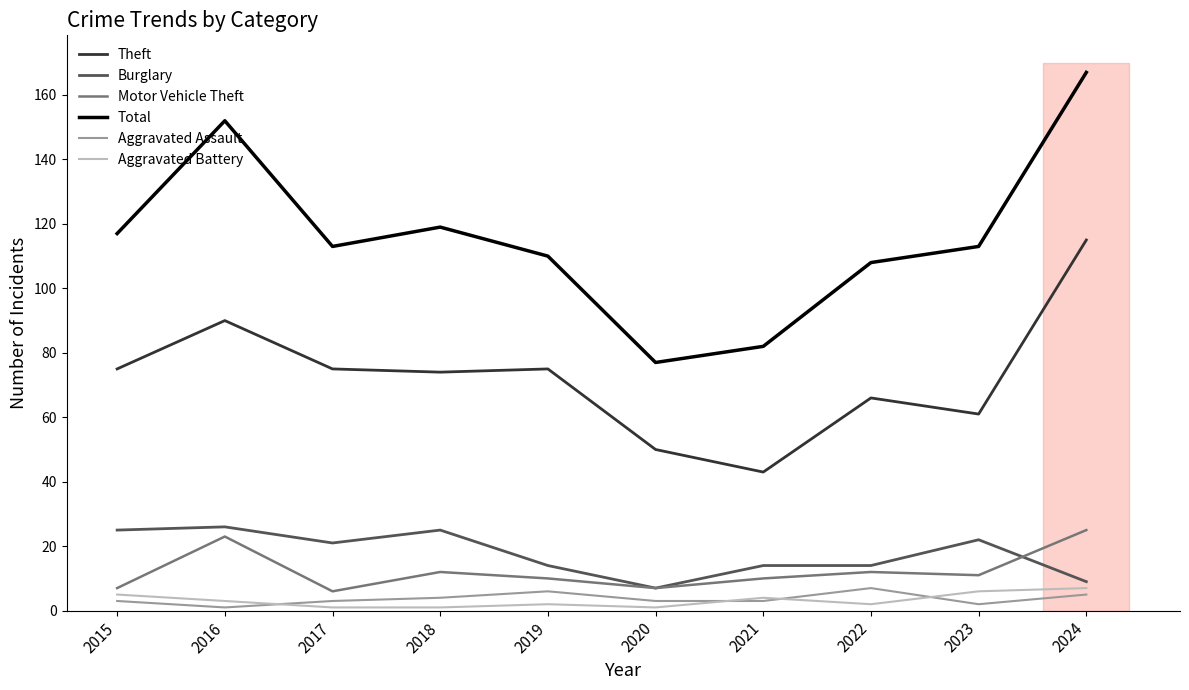

At which category does Motor Vehicle Theft reach its first local valley?

2017